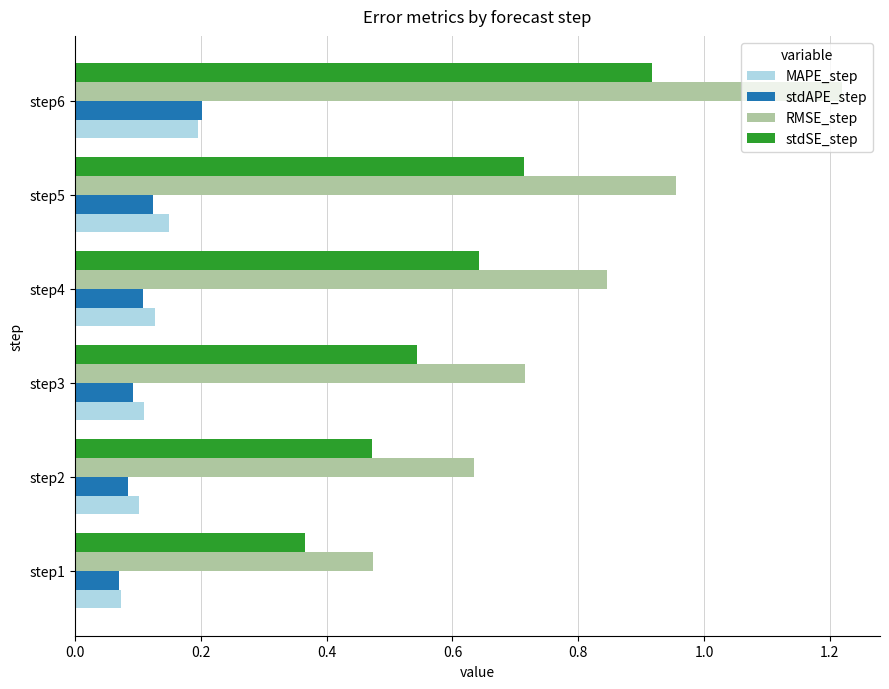

Which series changed the most between step1 and step2?

RMSE_step